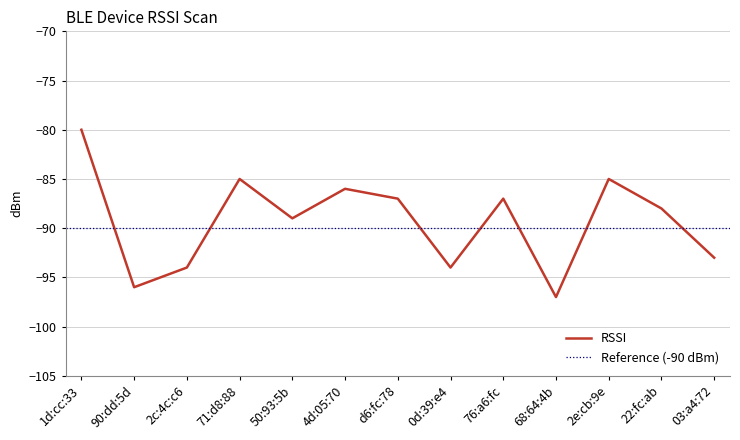

Reading left to right, what are all the values shown in this chart?

1d:cc:33=-80	90:dd:5d=-96	2c:4c:c6=-94	71:d8:88=-85	50:93:5b=-89	4d:05:70=-86	d6:fc:78=-87	0d:39:e4=-94	76:a6:fc=-87	68:64:4b=-97	2e:cb:9e=-85	22:fc:ab=-88	03:a4:72=-93